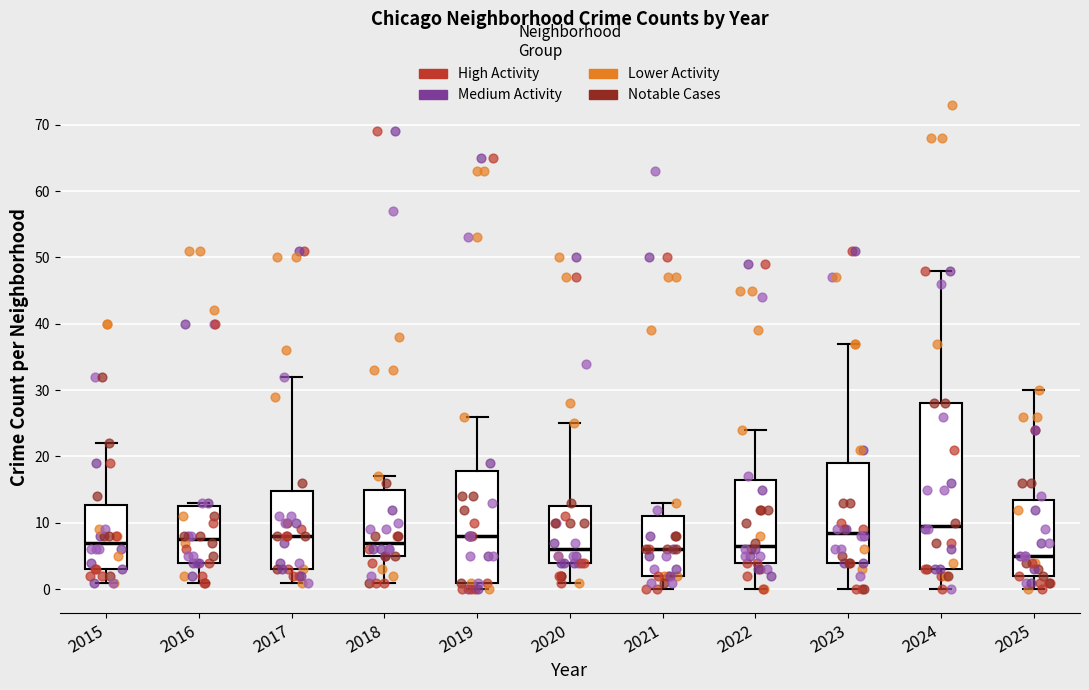

Reading left to right, read every box against the y-axis: the position of its median line, the range the box covers, and the ends of its whiskers. The values are not printed on the chart, so give them approximately, as read against the axis.

2015: median 7, box 3 to 13, whiskers 1 to 22
2016: median 8, box 4 to 13, whiskers 1 to 13 (just above the box's upper edge)
2017: median 8, box 3 to 15, whiskers 1 to 32
2018: median 7, box 5 to 15, whiskers 1 to 17
2019: median 8, box 1 to 18, whiskers 0 to 26
2020: median 6, box 4 to 13, whiskers 1 to 25
2021: median 6, box 2 to 11, whiskers 0 to 13
2022: median 7, box 4 to 17, whiskers 0 to 24
2023: median 9, box 4 to 19, whiskers 0 to 37
2024: median 10, box 3 to 28, whiskers 0 to 48
2025: median 5, box 2 to 14, whiskers 0 to 30